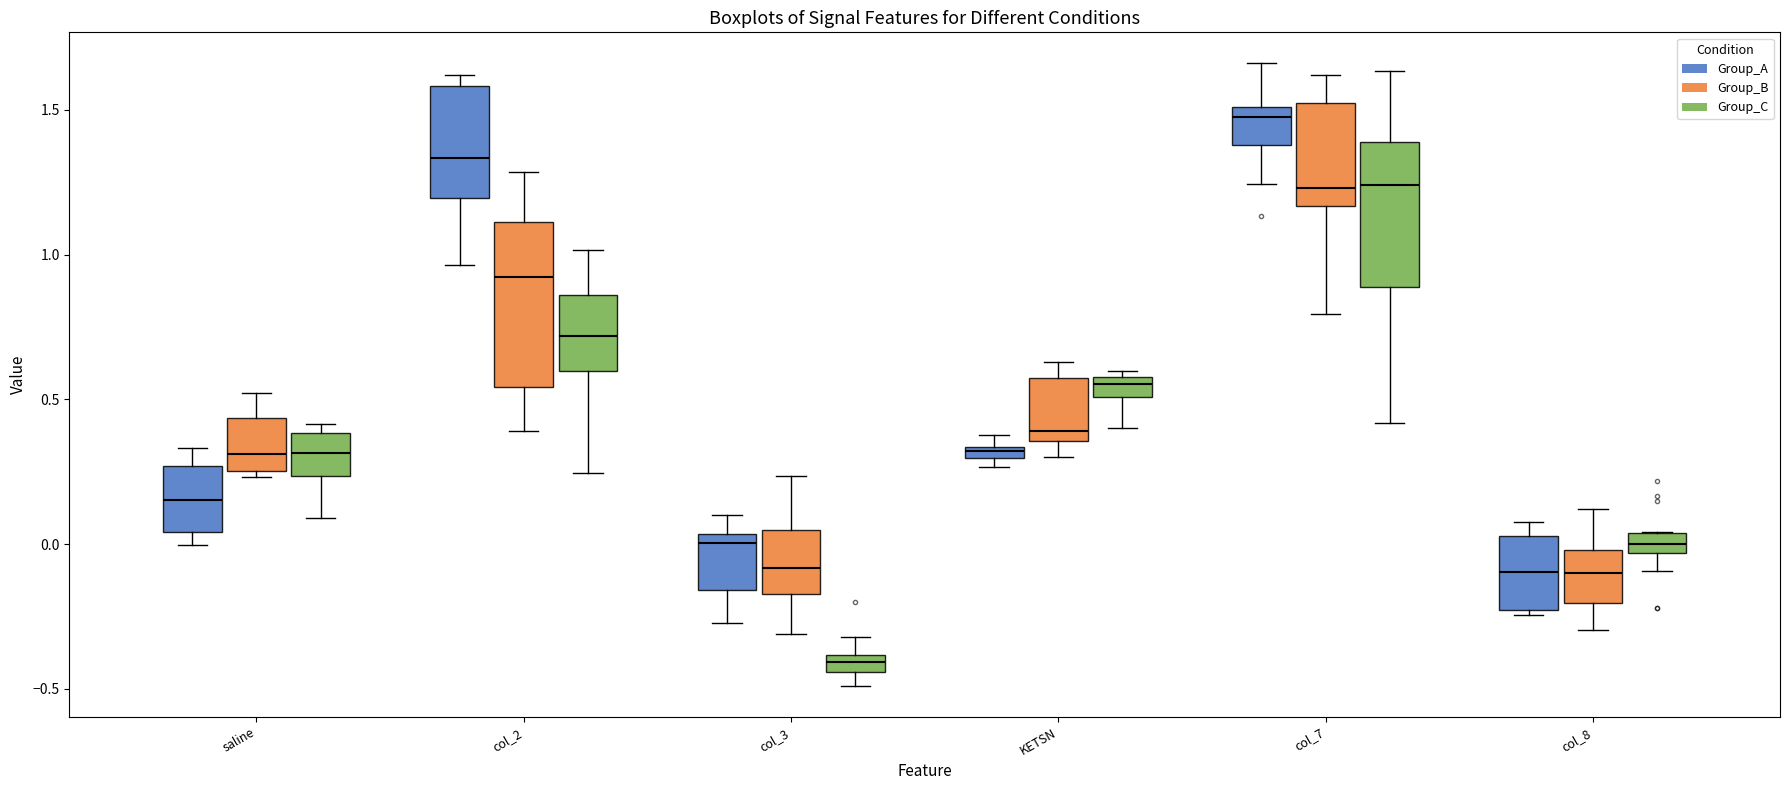

Which box is the tallest, from its lower edge to its upper edge?

col_2 (Group_B)